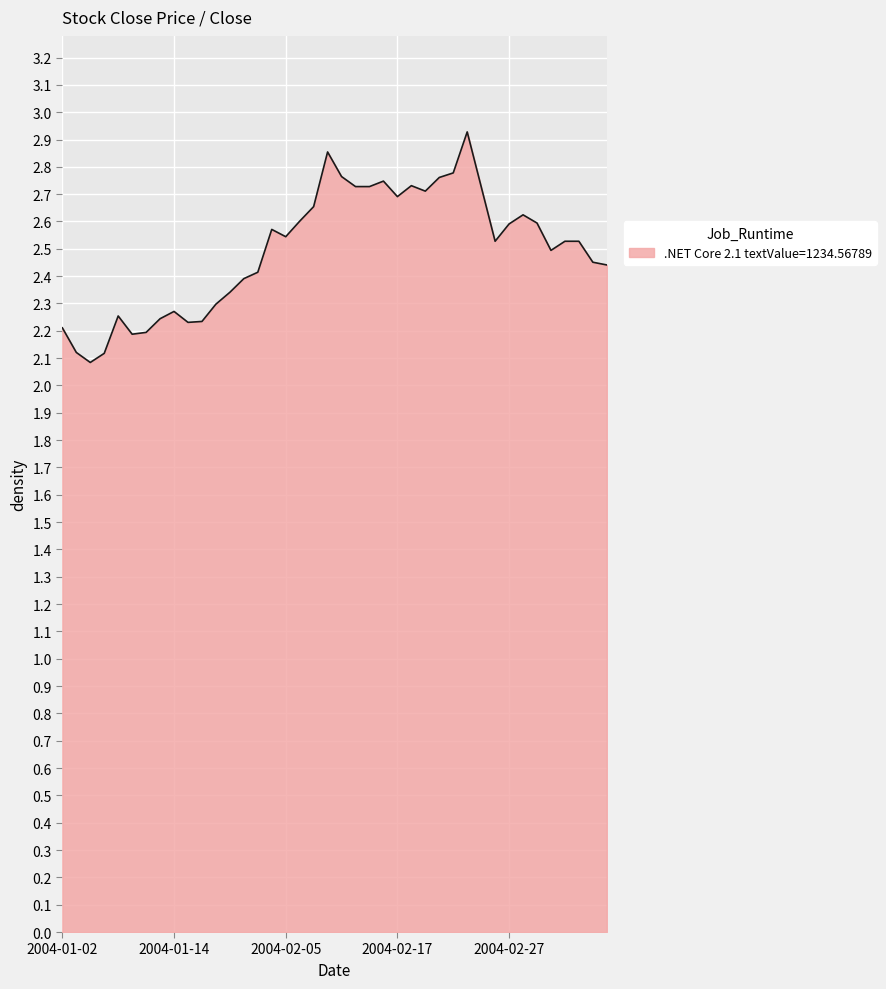

What is the smallest value displayed?

2.1